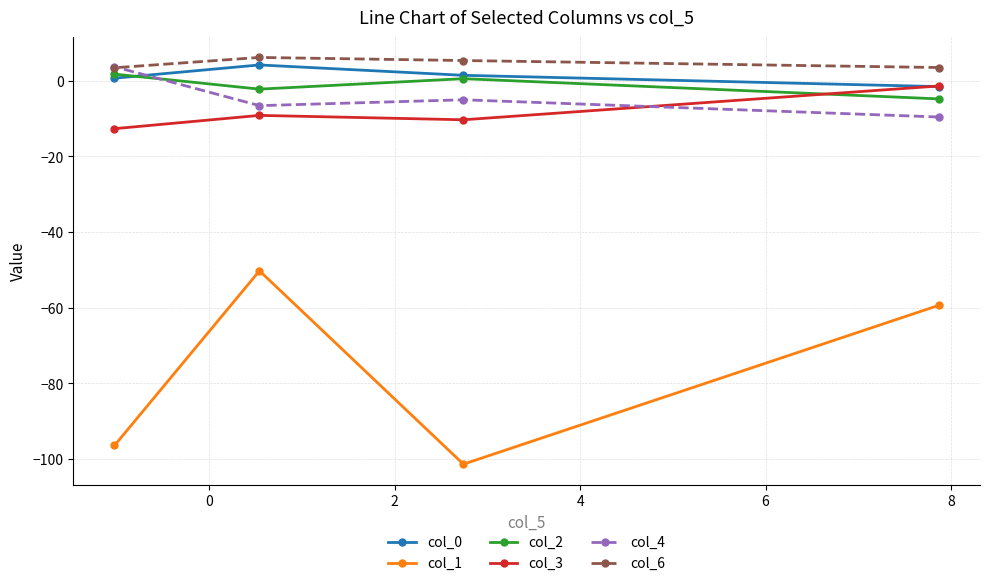

Count the number of categories in the chart.

4